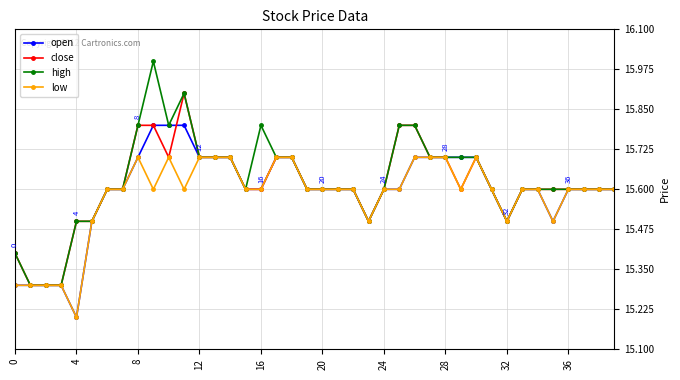

What is the value of the low point at the 23rd from the left?

15.6